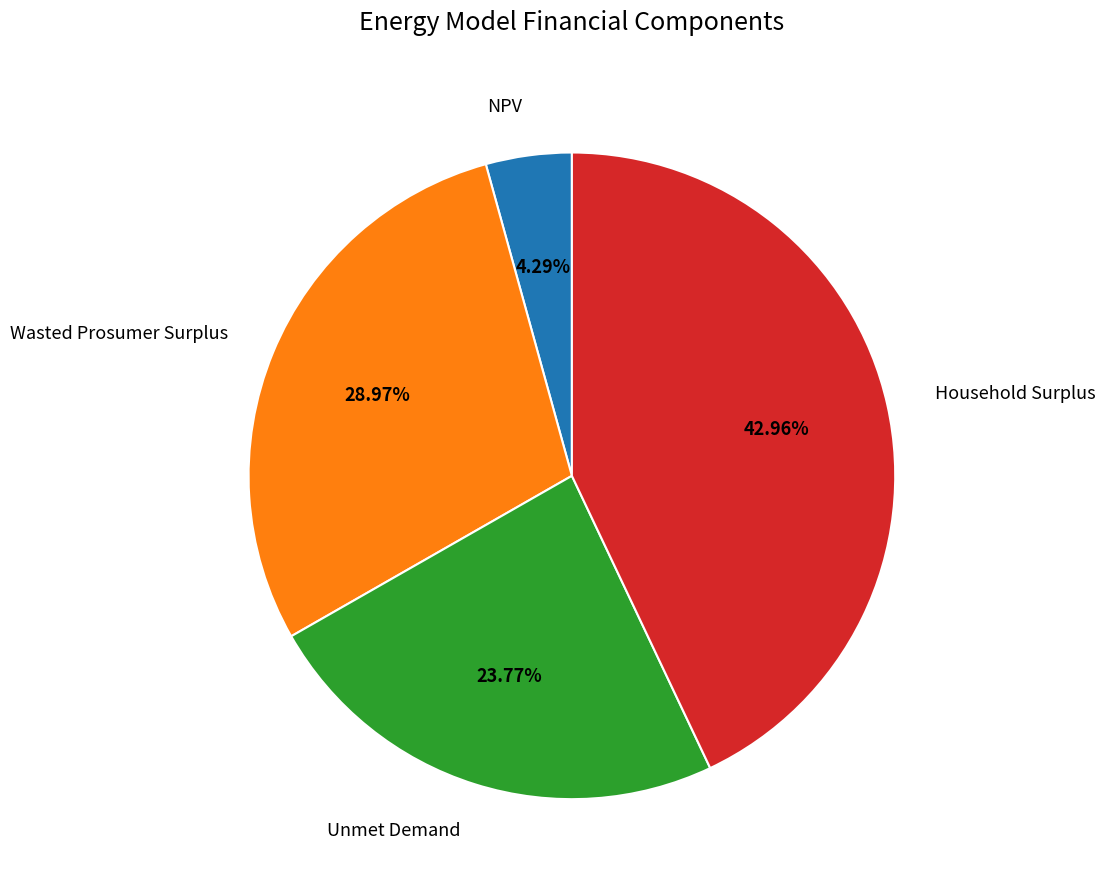

Between Wasted Prosumer Surplus and NPV, which is larger?

Wasted Prosumer Surplus